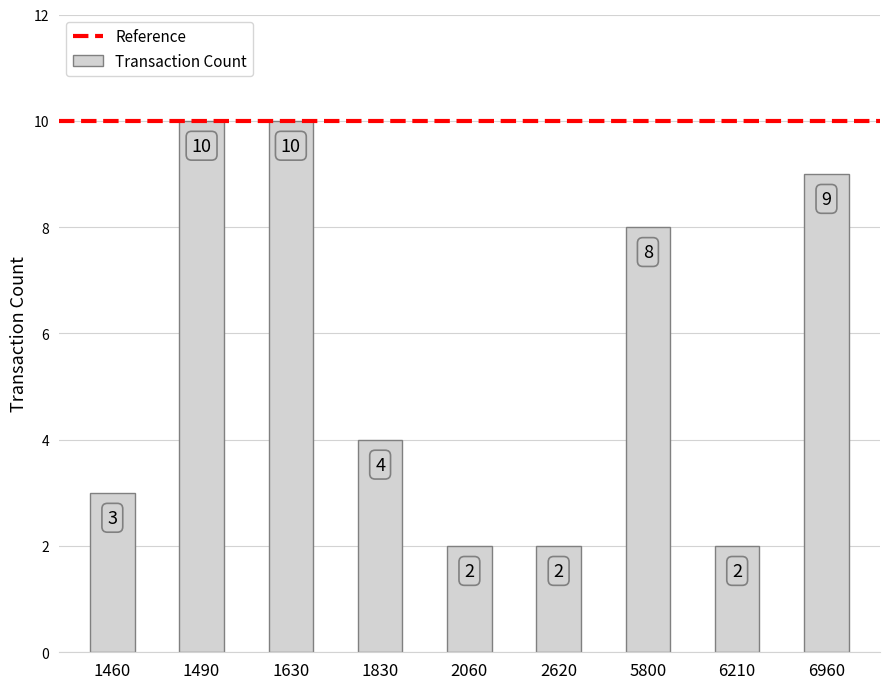

What is the average value?

6